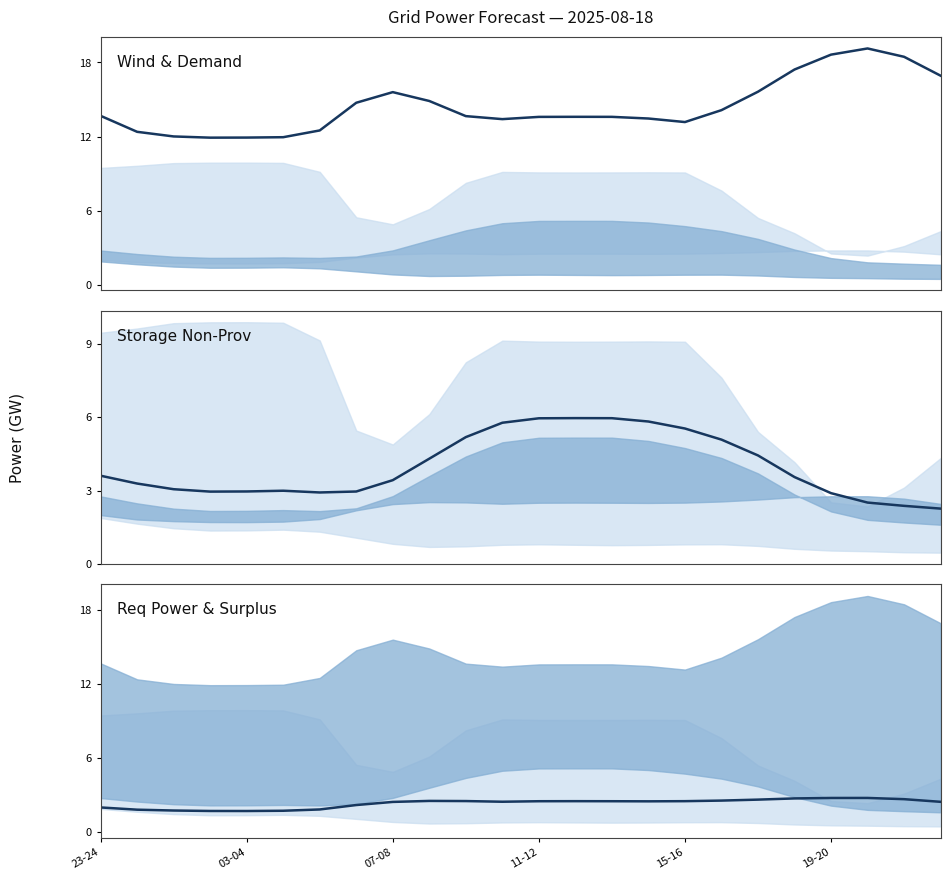

Which series has the largest range (max minus min)?

grid_demand_fcst